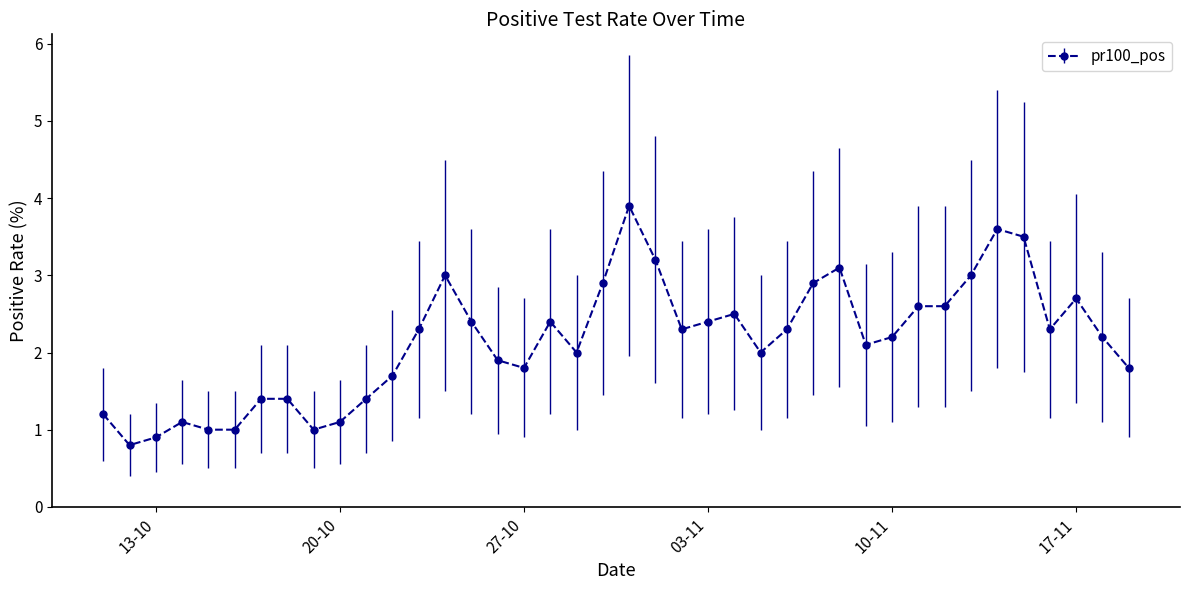

What is the difference between the second highest and minimum values?

2.8